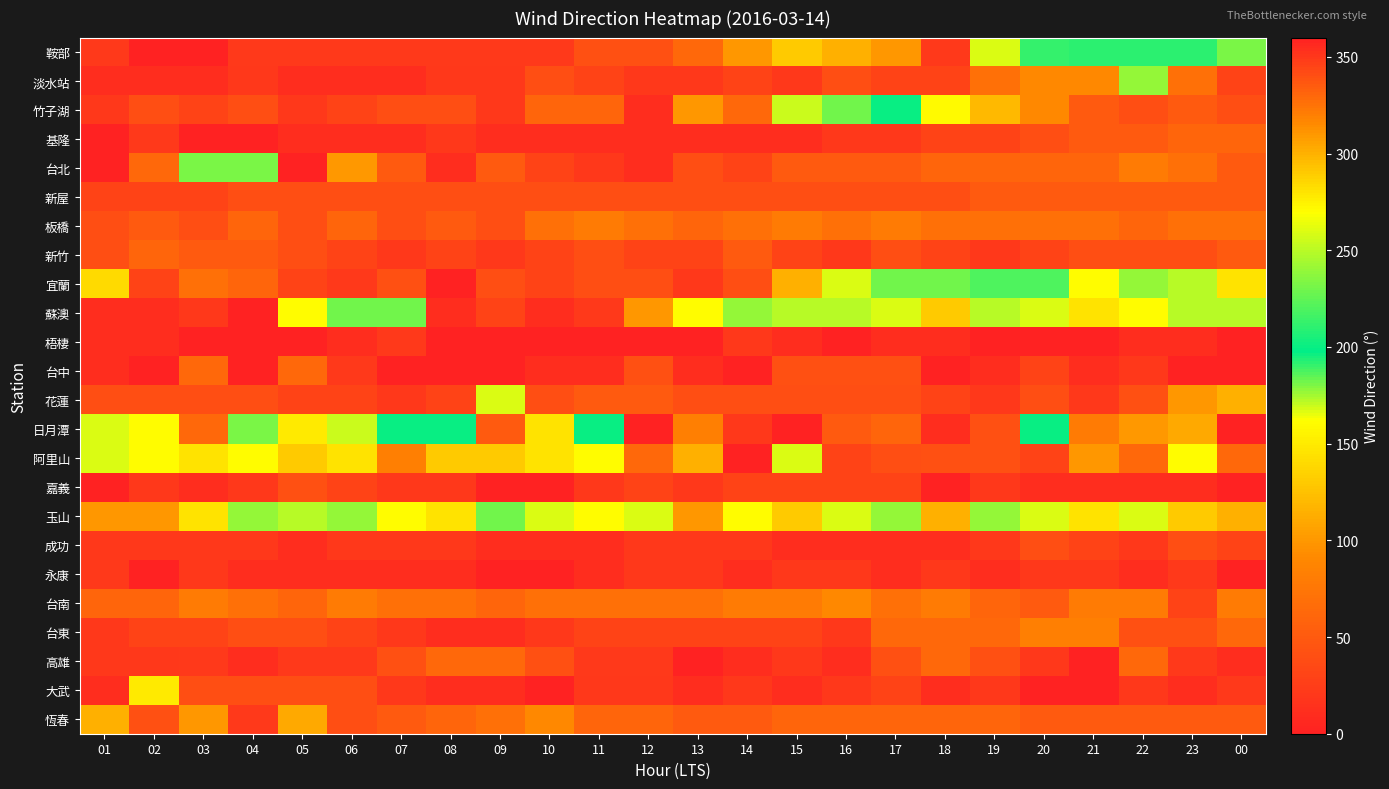

Rank the series at 12 from lowest to highest value.

竹子湖, 基隆, 台北, 淡水站, 成功, 永康, 大武, 新竹, 嘉義, 台東, 新屋, 宜蘭, 花蓮, 恆春, 板橋, 台南, 玉山, 蘇澳, 阿里山, 鞍部, 台中, 高雄, 梧棲, 日月潭